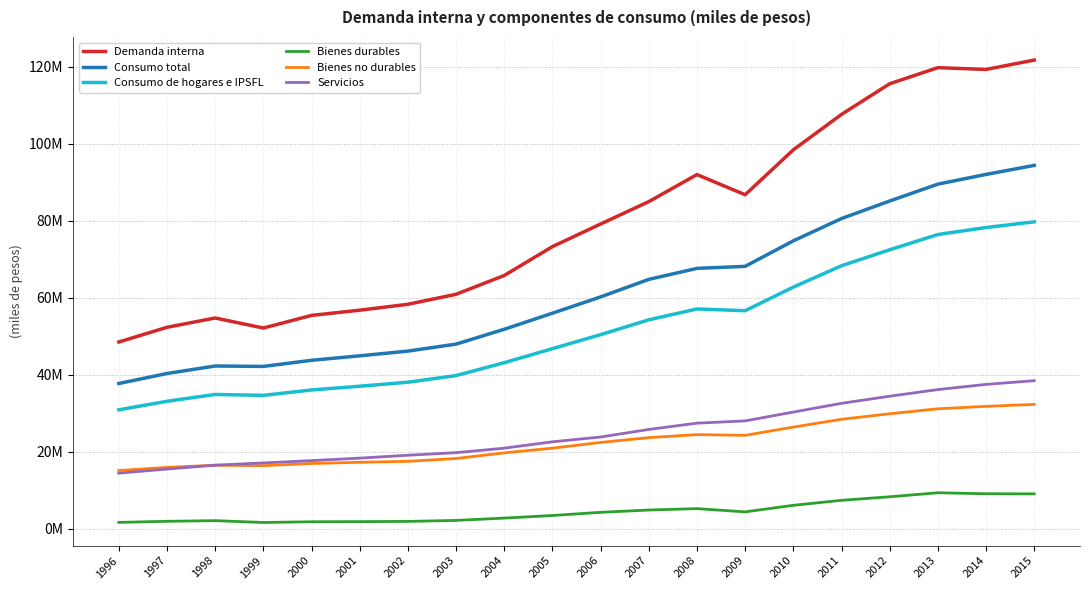

Does the chart display data point markers on the line(s)?

No